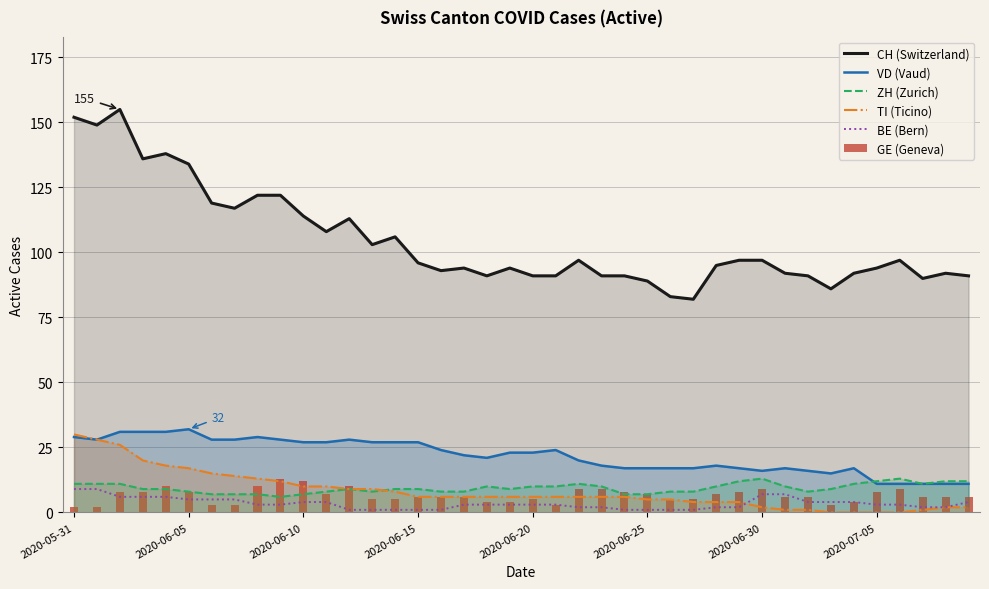

How many values in the VD (Vaud) series exceed 23?

18